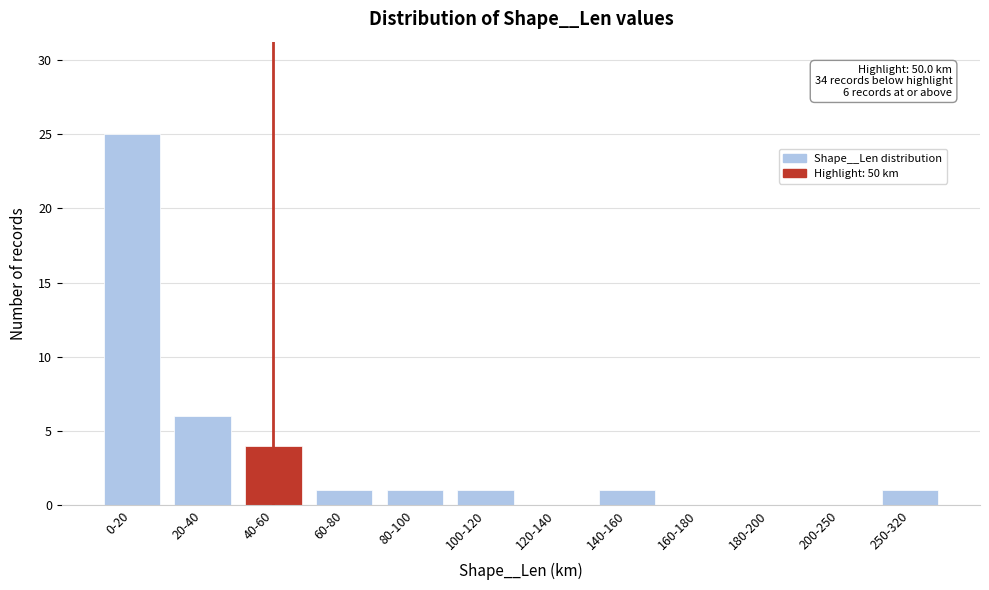

Reading right to left, what are all the values shown in this chart?

250-320=1	200-250=0	180-200=0	160-180=0	140-160=1	120-140=0	100-120=1	80-100=1	60-80=1	40-60=4	20-40=6	0-20=25